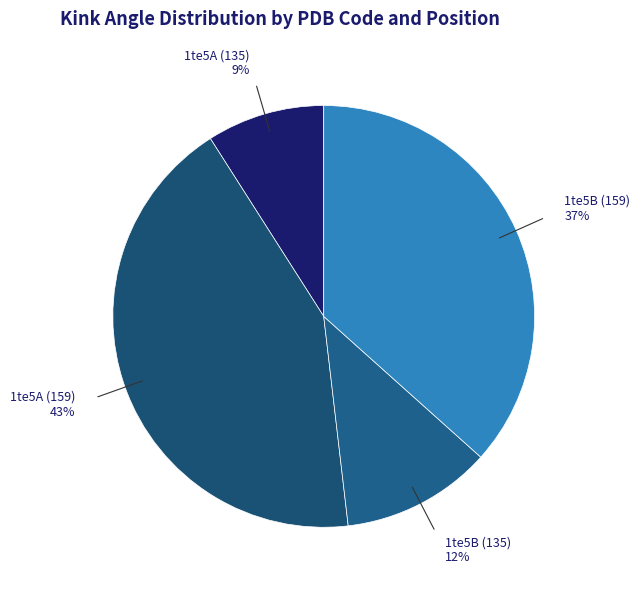

Which slice is the smallest?

1te5A (135)